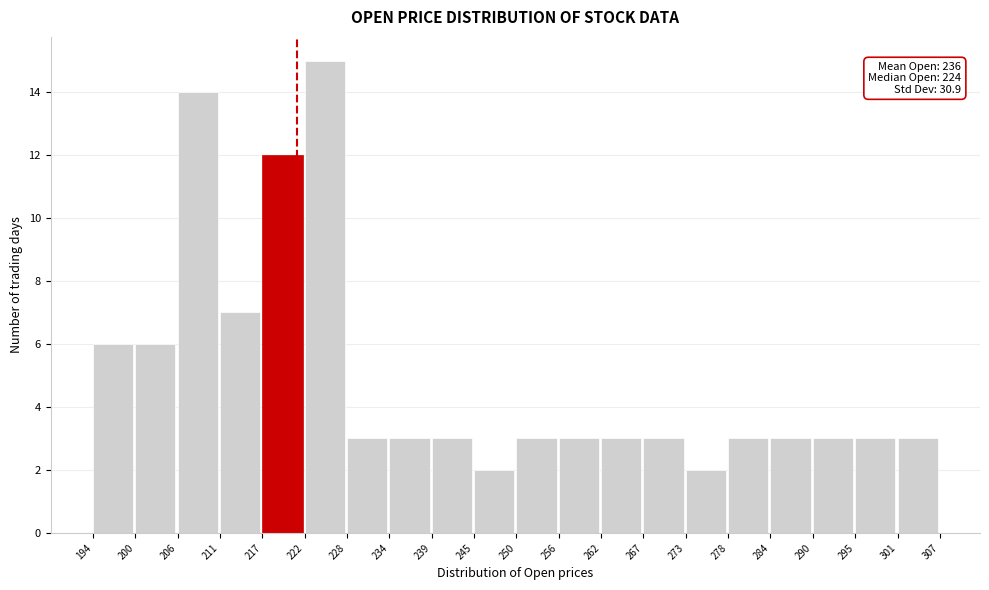

Over which range of the x-axis is the bar tallest?

222 to 228